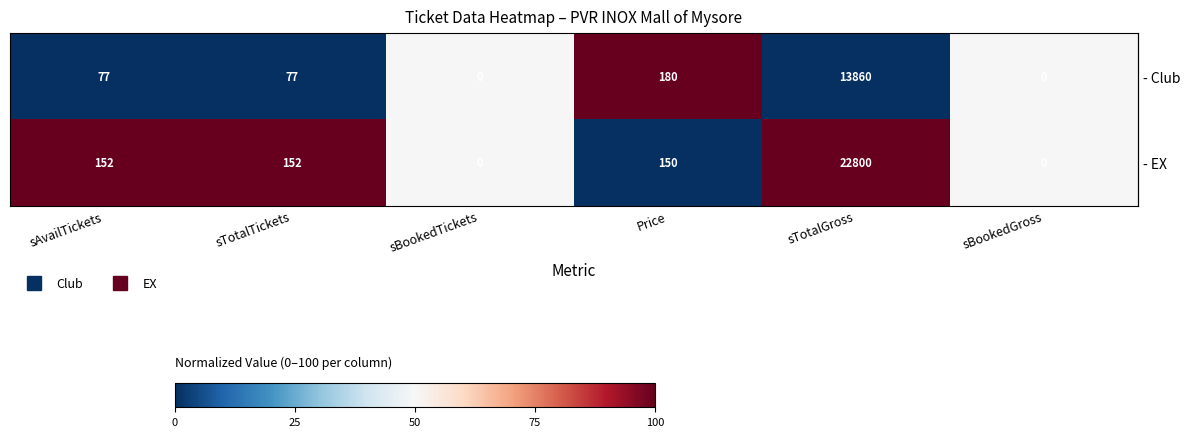

How many series are shown in this chart?

2